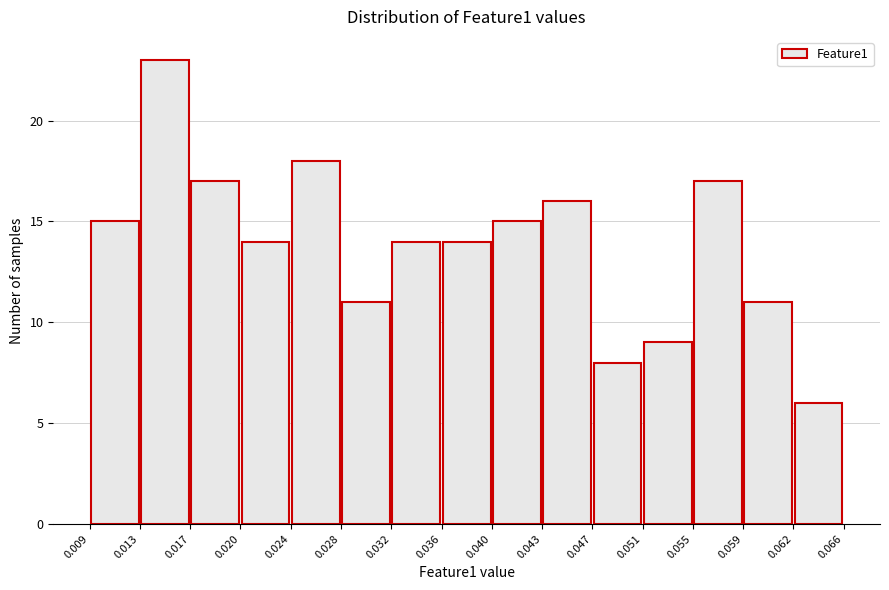

What is the height of the bar covering 0.043 to 0.047 on the x-axis? The values are not printed on the chart, so give them approximately, as read against the axis.

16